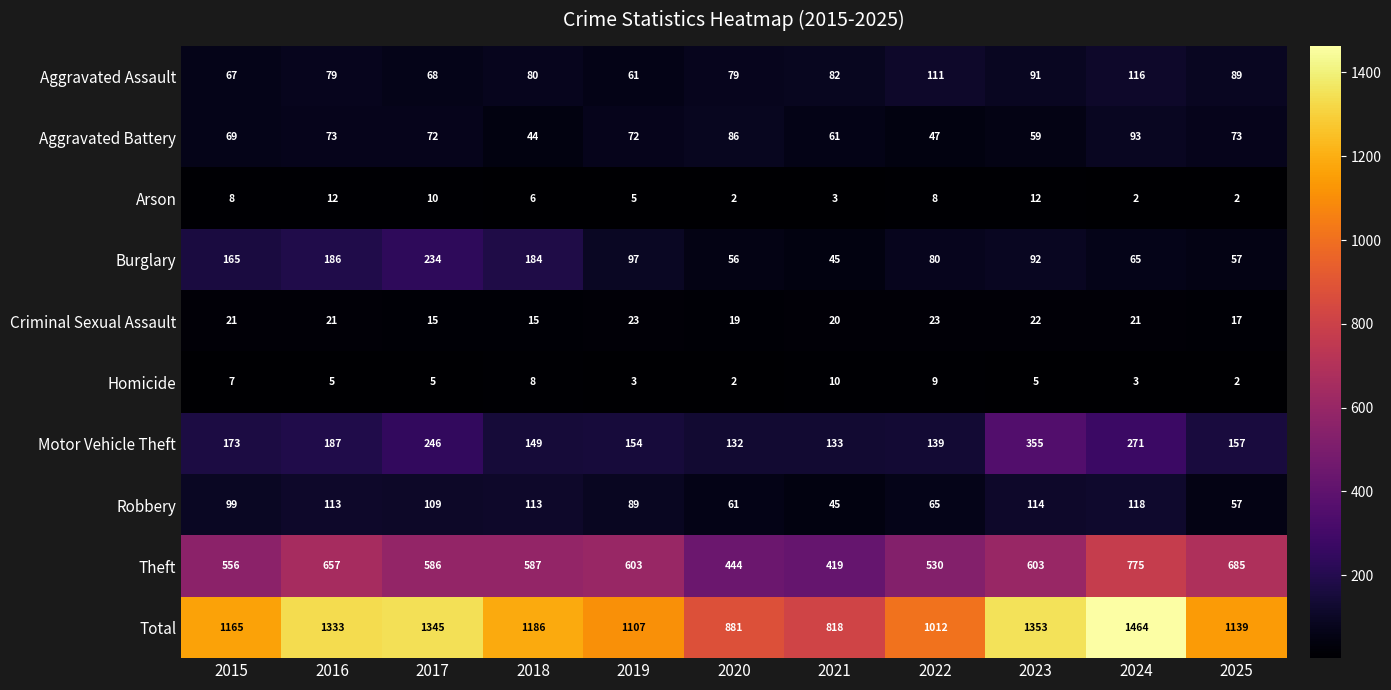

Which series has the largest range (max minus min)?

Total